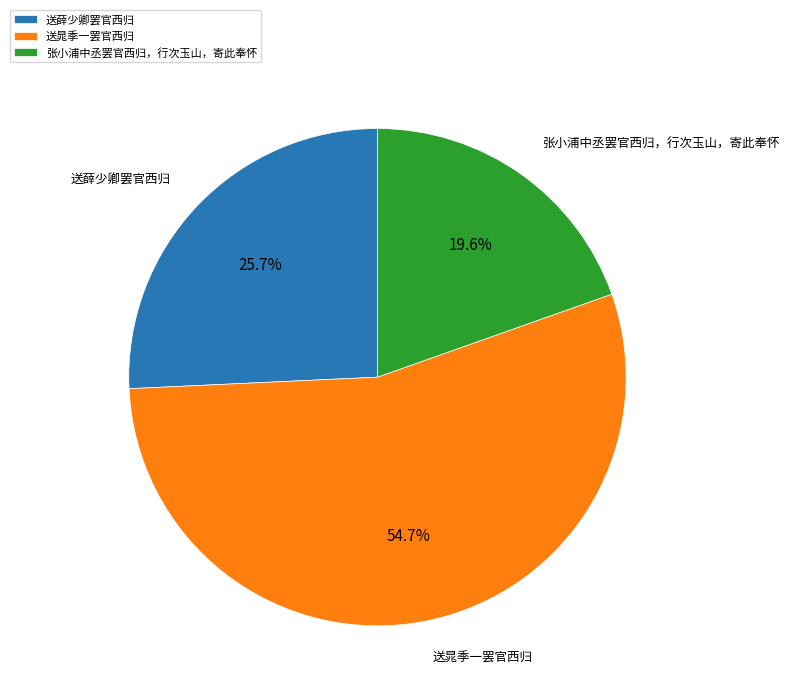

Which has a higher value, 送晁季一罢官西归 or 张小浦中丞罢官西归，行次玉山，寄此奉怀?

送晁季一罢官西归